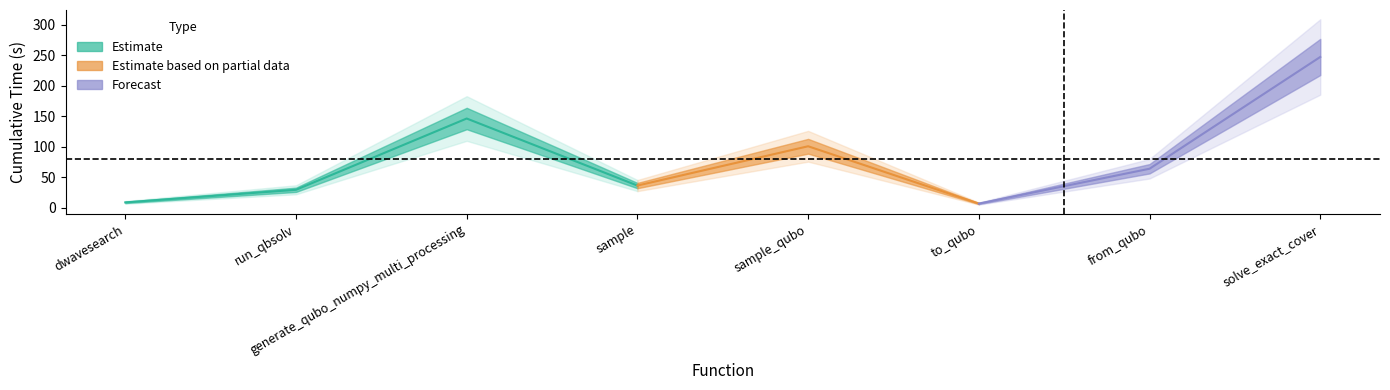

What are all the series names shown in the legend?

Estimate, Estimate based on partial data, Forecast